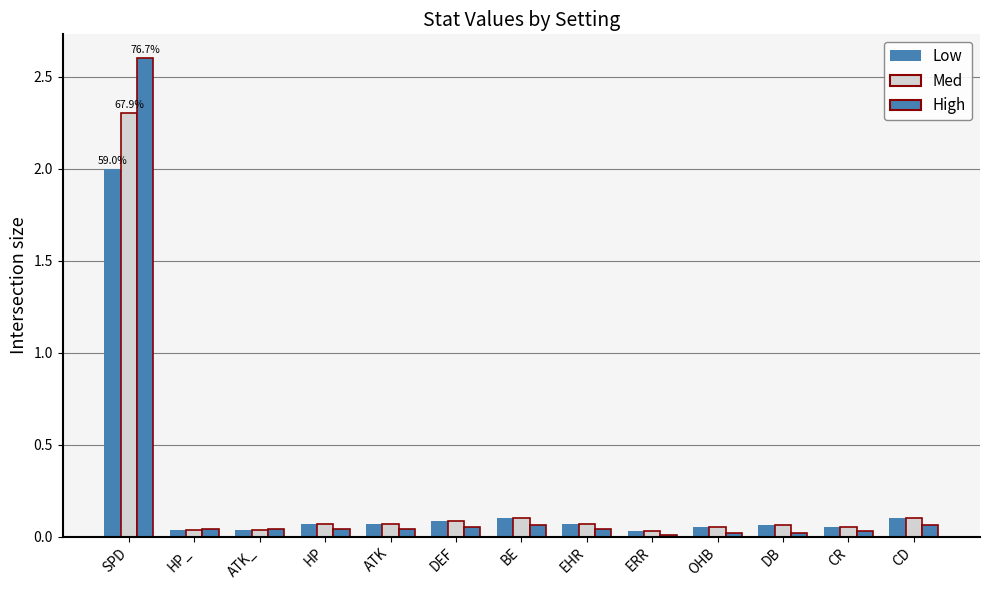

Rank the series by their maximum value, from lowest to highest.

Low, Med, High